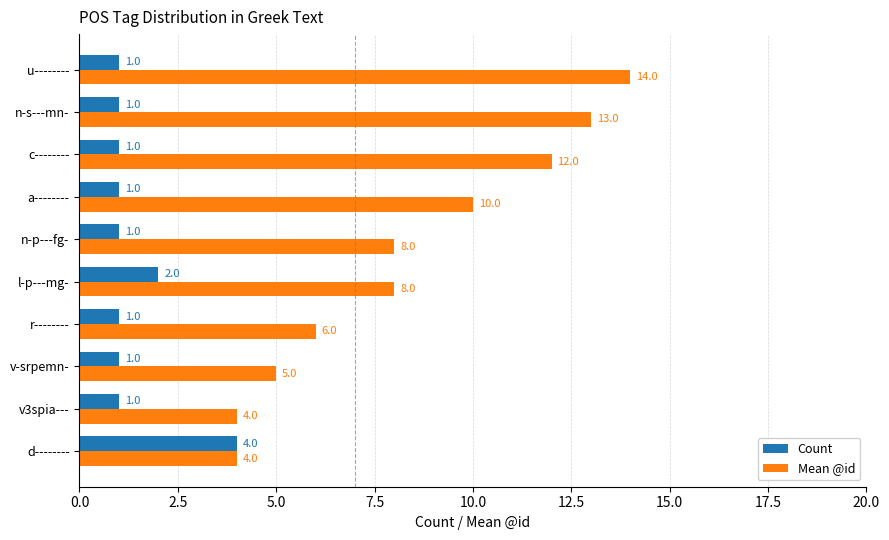

What is the greatest value displayed?

14